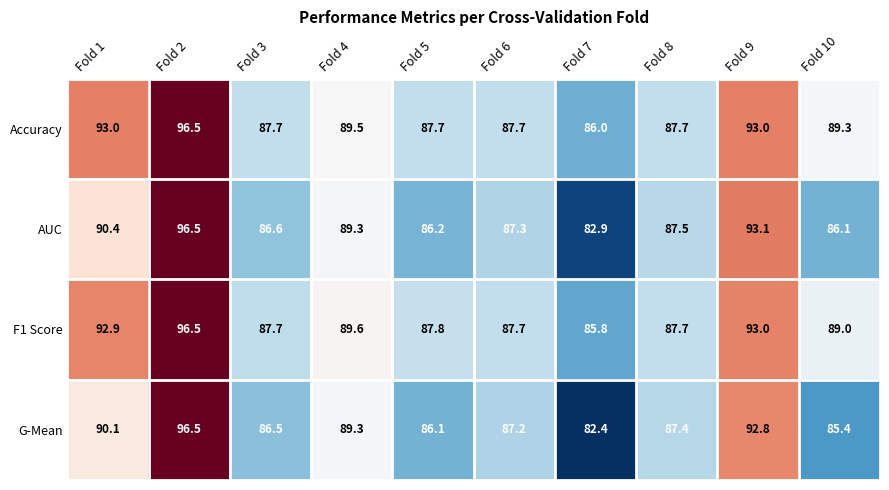

At which category is the sum across all series the highest?

Fold 2